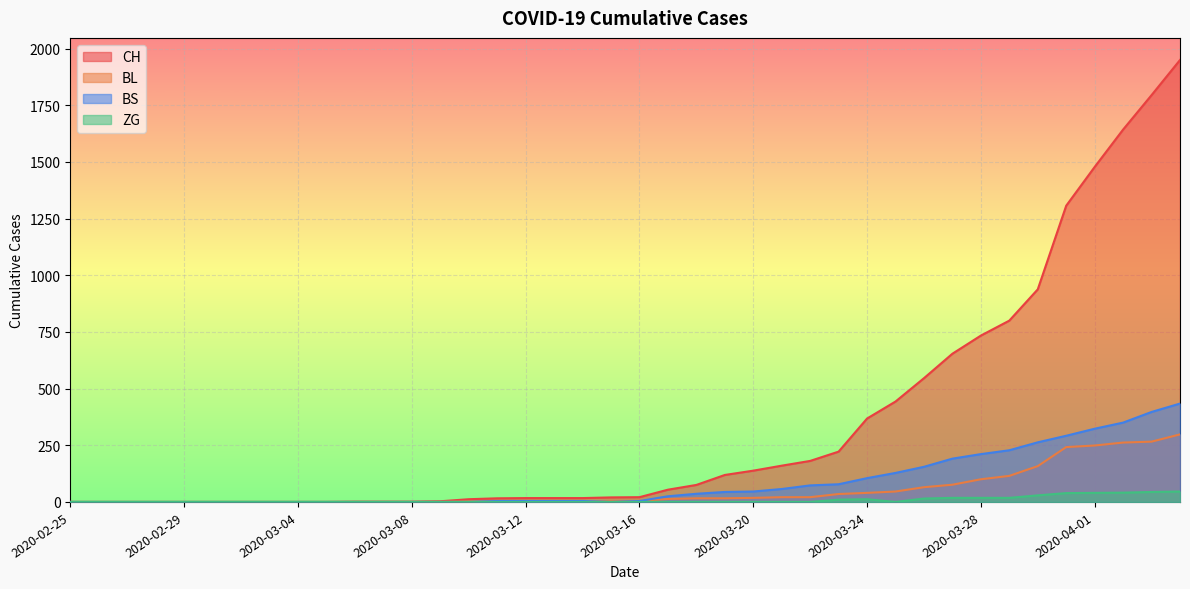

True or false: BS and ZG intersect in this chart.

False